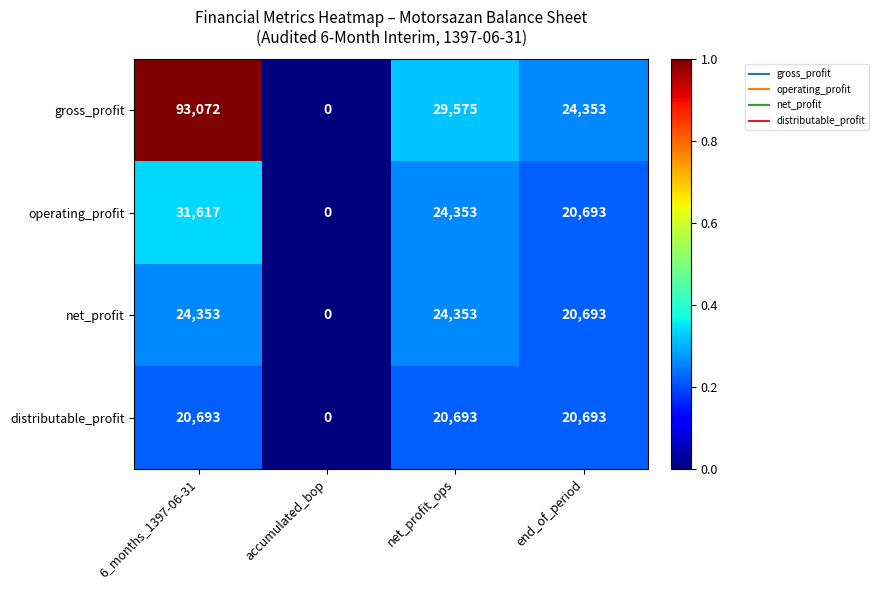

What is the average value of the net_profit series?

17350